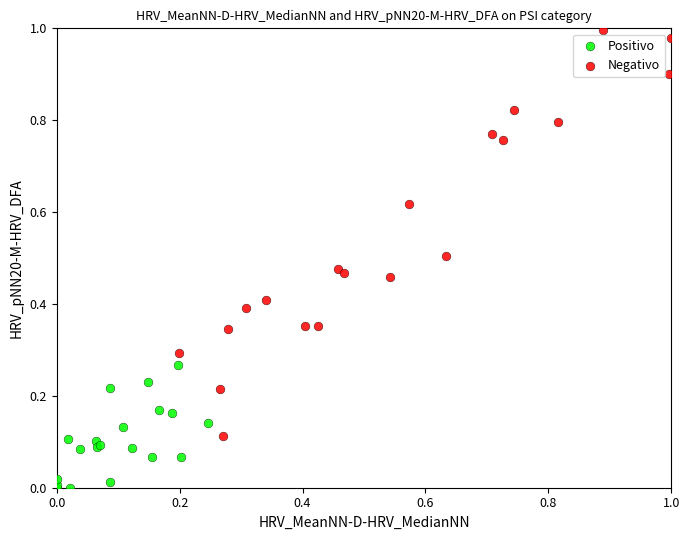

Which series has the widest spread of Y values?

Negativo